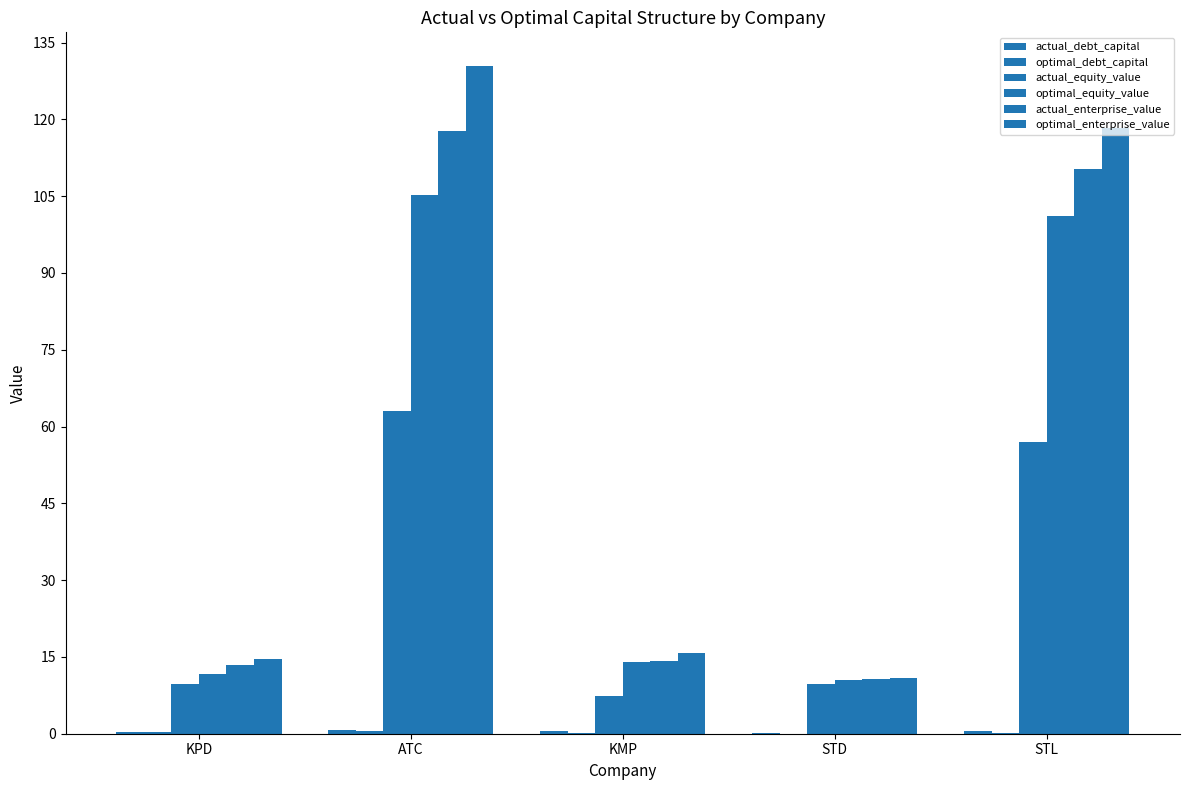

How many groups of bars are there?

5